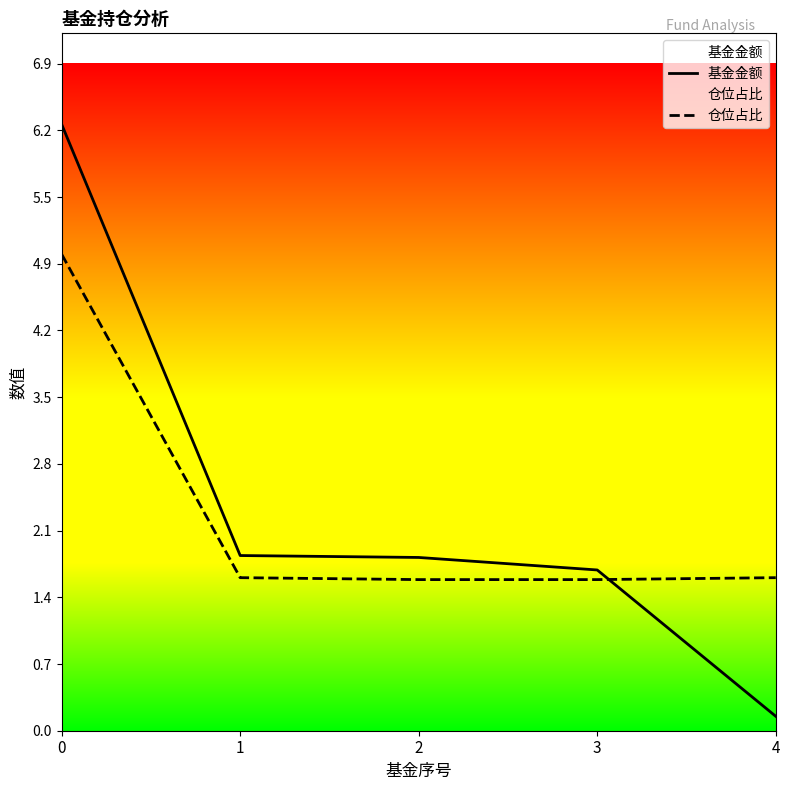

Is this an area chart (filled region under the line)?

No